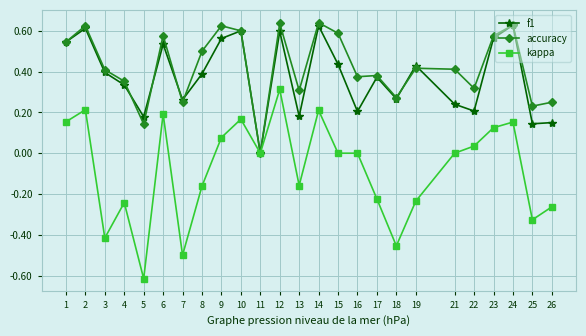

True or false: accuracy has a value of 0.2 at 7.

True